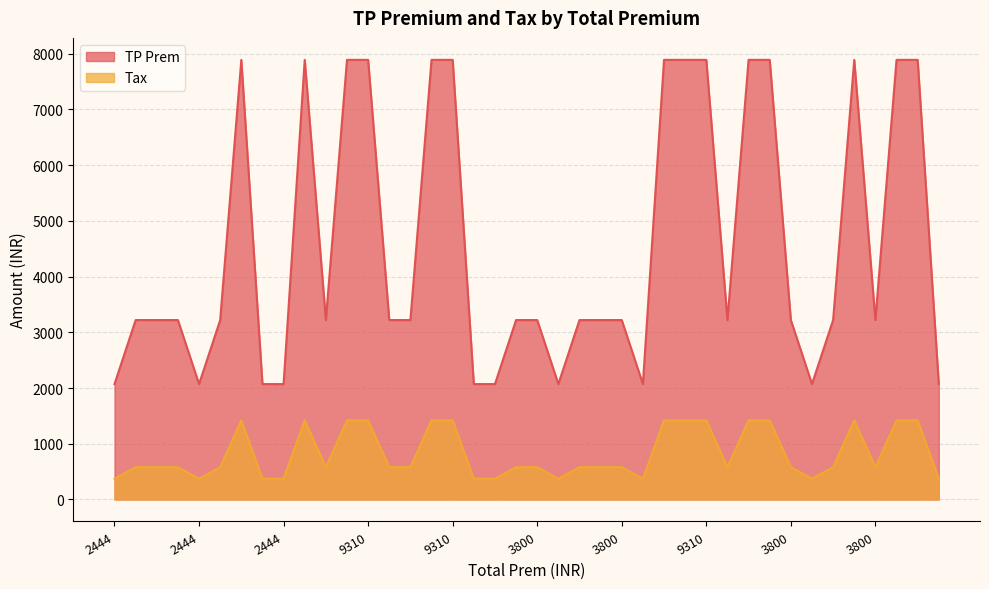

What are all the series names shown in the legend?

TP Prem, Tax